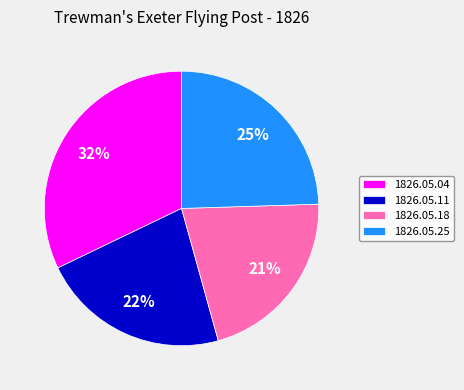

Rank the categories by value from highest to lowest.

1826.05.04, 1826.05.25, 1826.05.11, 1826.05.18